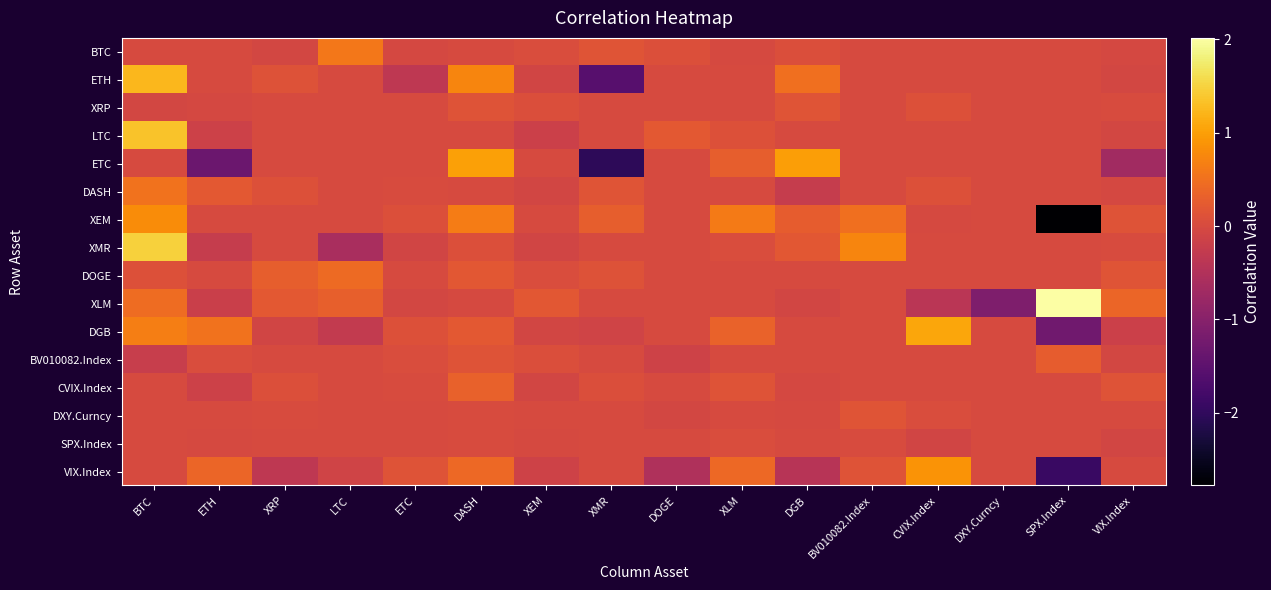

Rank the series by their maximum value, from highest to lowest.

XLM, XMR, LTC, ETH, DGB, ETC, VIX.Index, XEM, BTC, DASH, DOGE, CVIX.Index, BV010082.Index, DXY.Curncy, XRP, SPX.Index